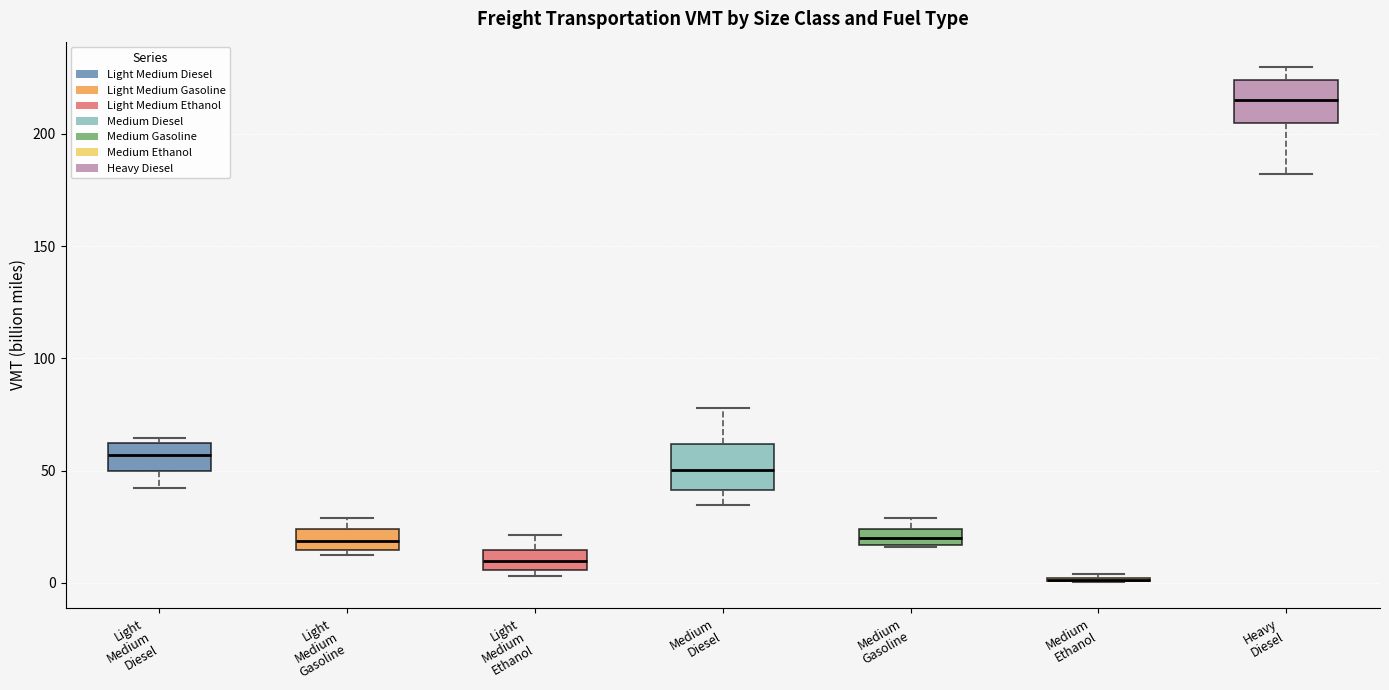

Where does the median line of the box for Light Medium Ethanol sit on the y-axis? The values are not printed on the chart, so give them approximately, as read against the axis.

10